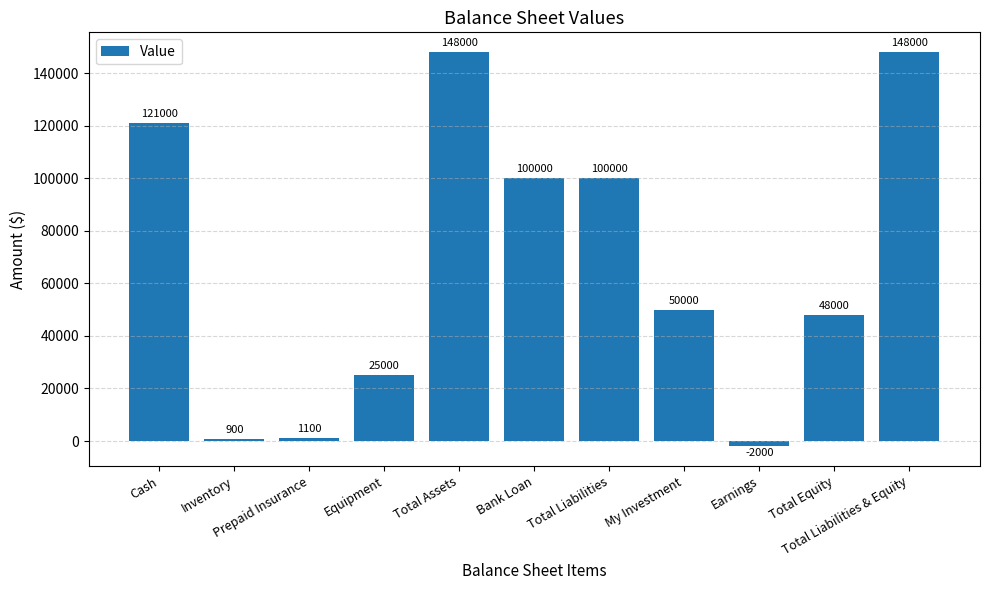

What is the change in value from Total Assets to Earnings?

-150000